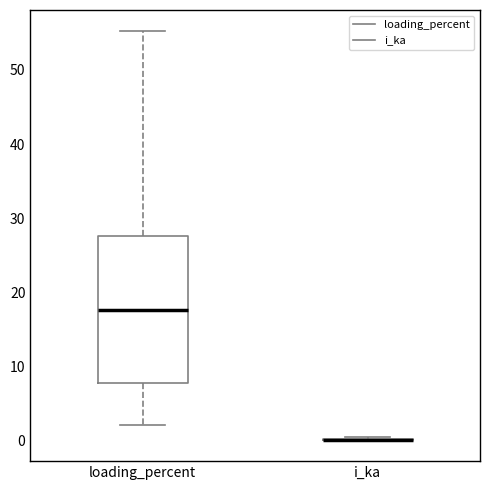

Where does the lower whisker of the box for loading_percent end on the y-axis? The values are not printed on the chart, so give them approximately, as read against the axis.

2